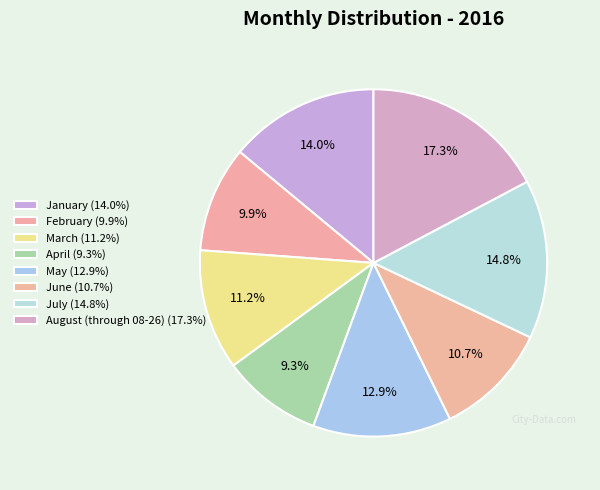

How many slices are in this pie chart?

8